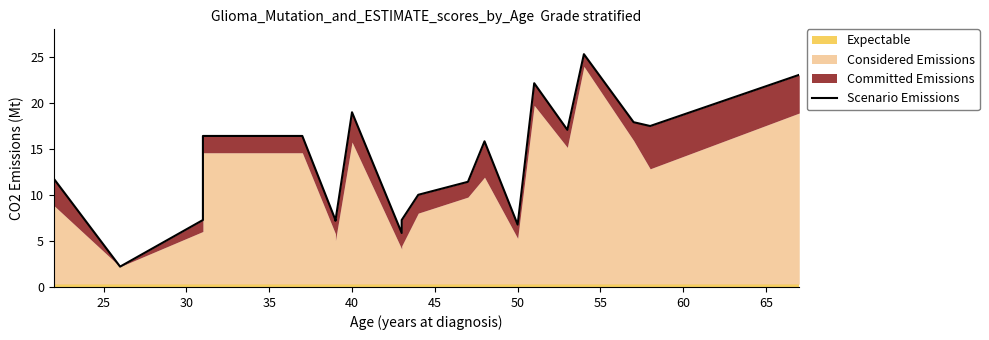

Which has a higher value, 40 or 60?

40